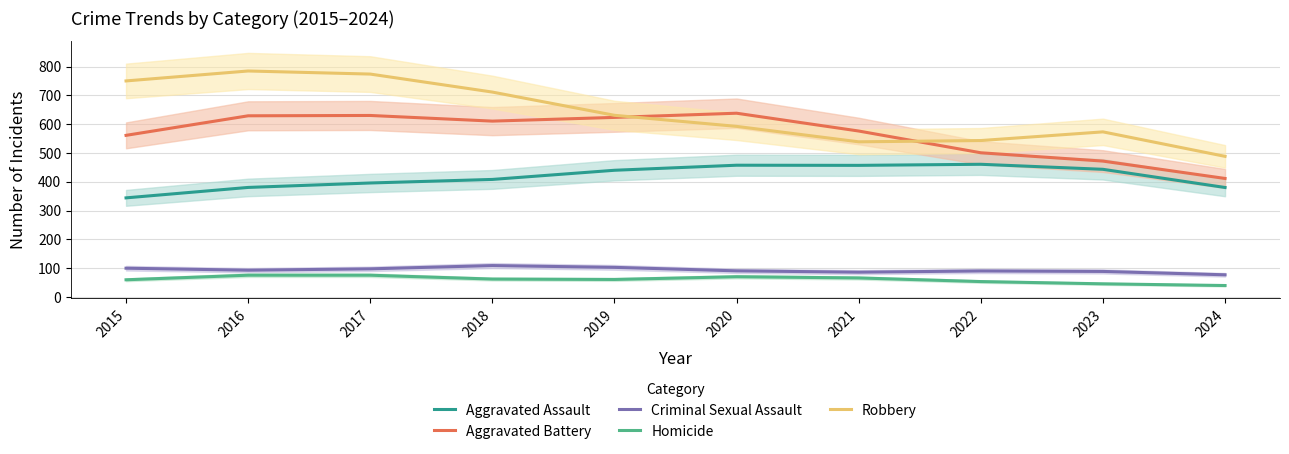

At which category does the chart reach its minimum across all series?

2024